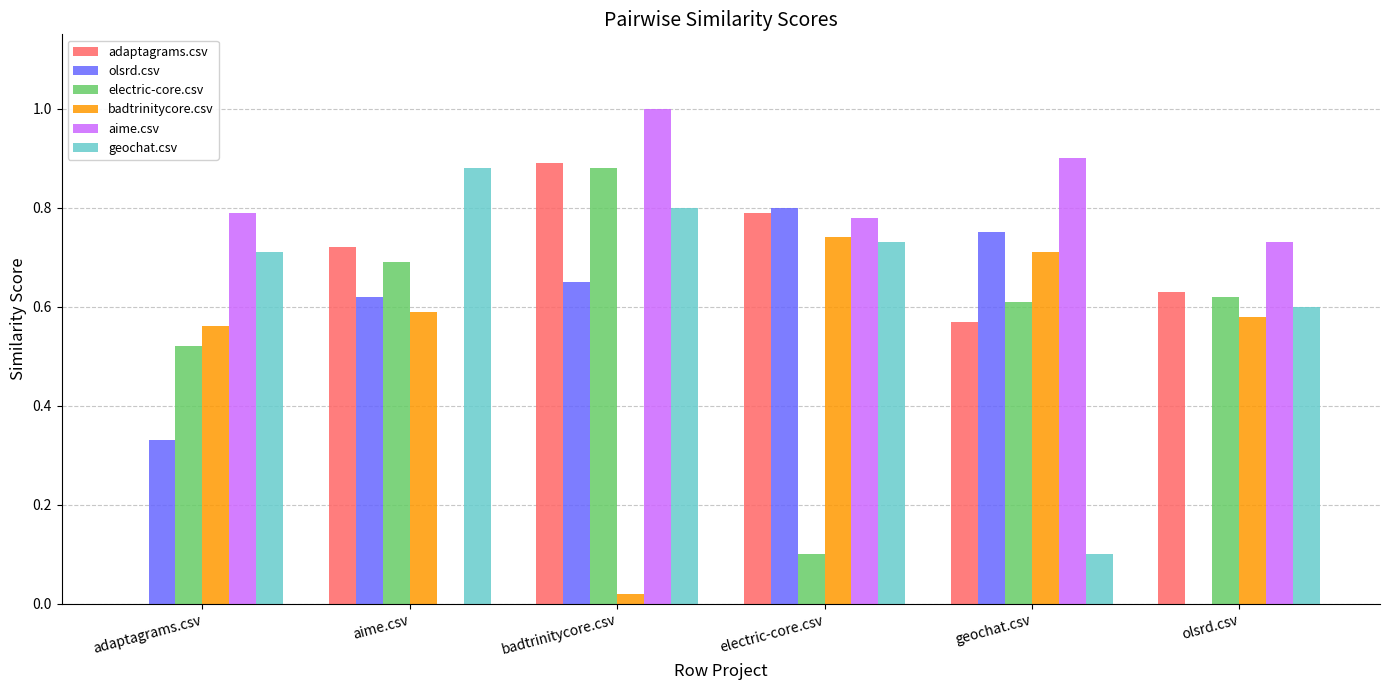

At which category is the sum across all series the highest?

badtrinitycore.csv